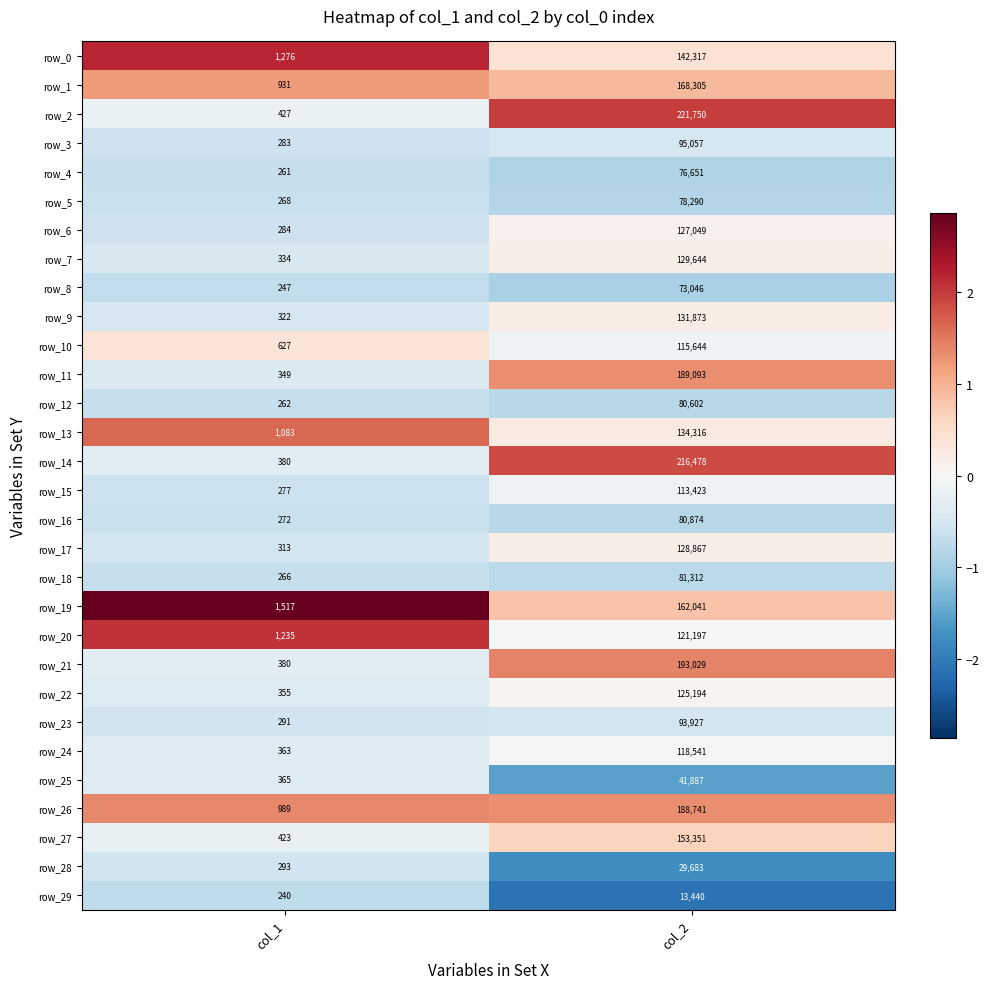

Is it true that row_15 equals 113423 at col_2?

True